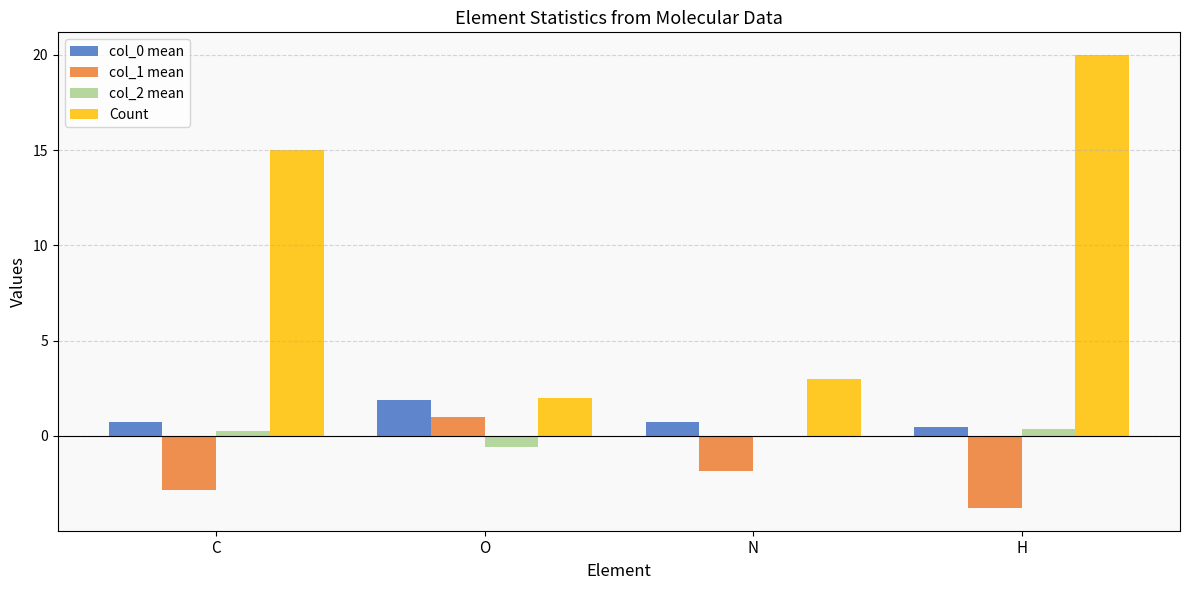

What is the maximum value for col_2 mean?

0.4